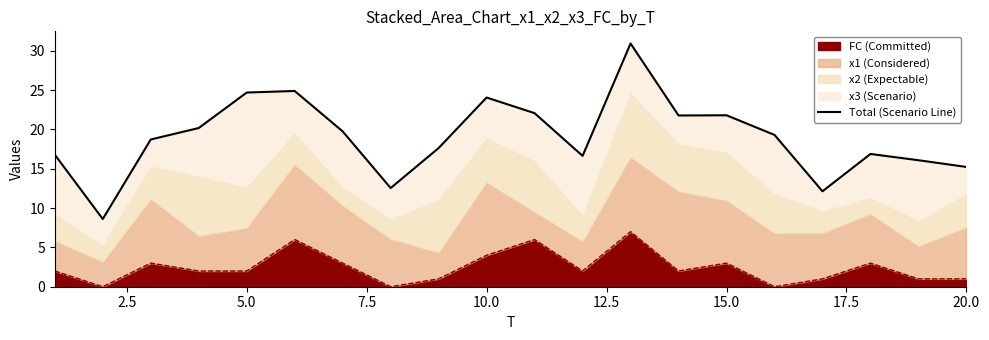

Does the chart have visible grid lines?

No